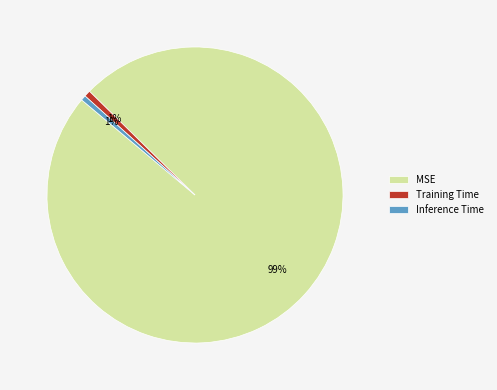

What is the largest slice in the pie chart?

MSE